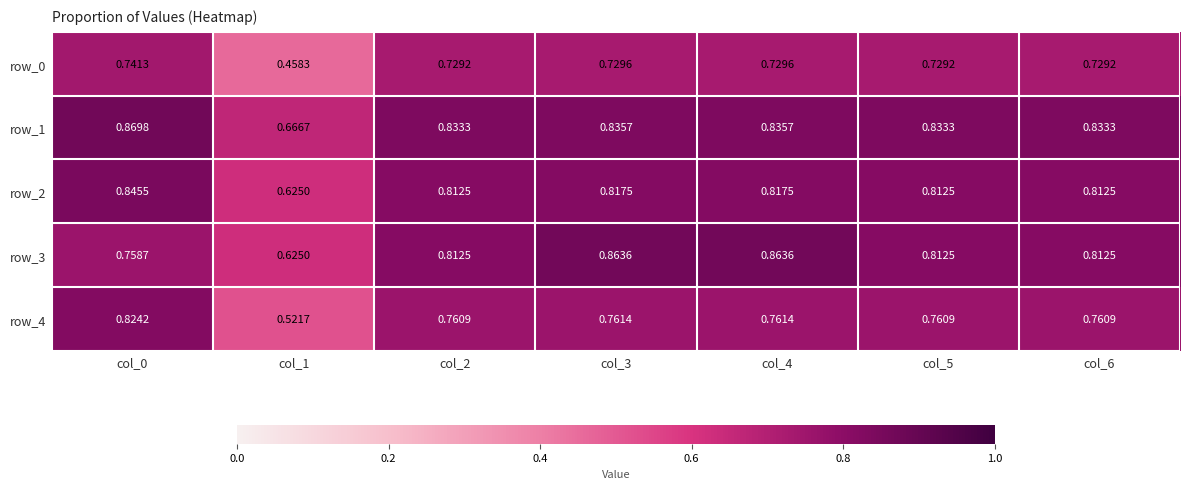

Is the value of row_1 at col_4 greater than the value of row_2 at col_1?

Yes